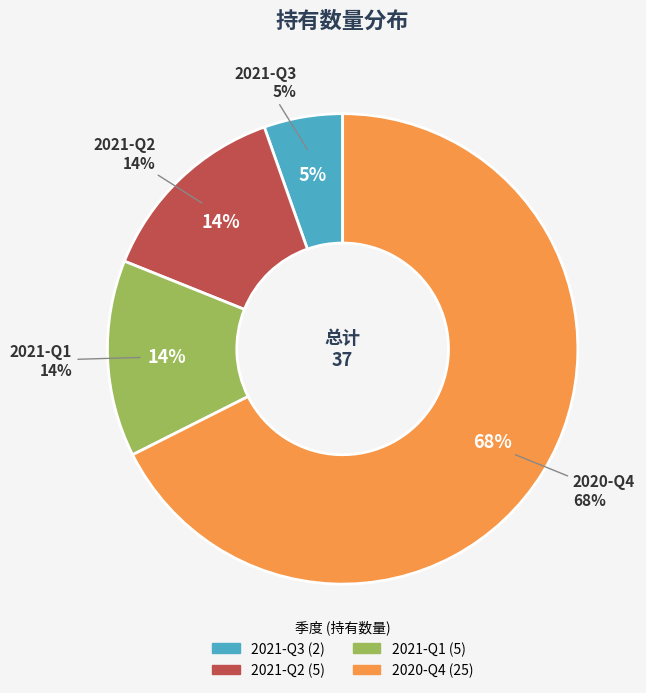

True or false: 2021-Q2 accounts for 14% of the total.

True